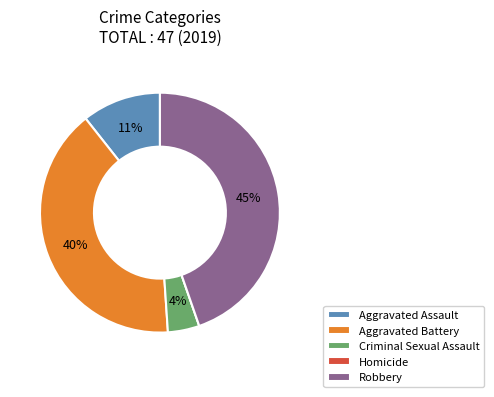

What percentage is the Aggravated Battery slice, to the nearest percent?

40%